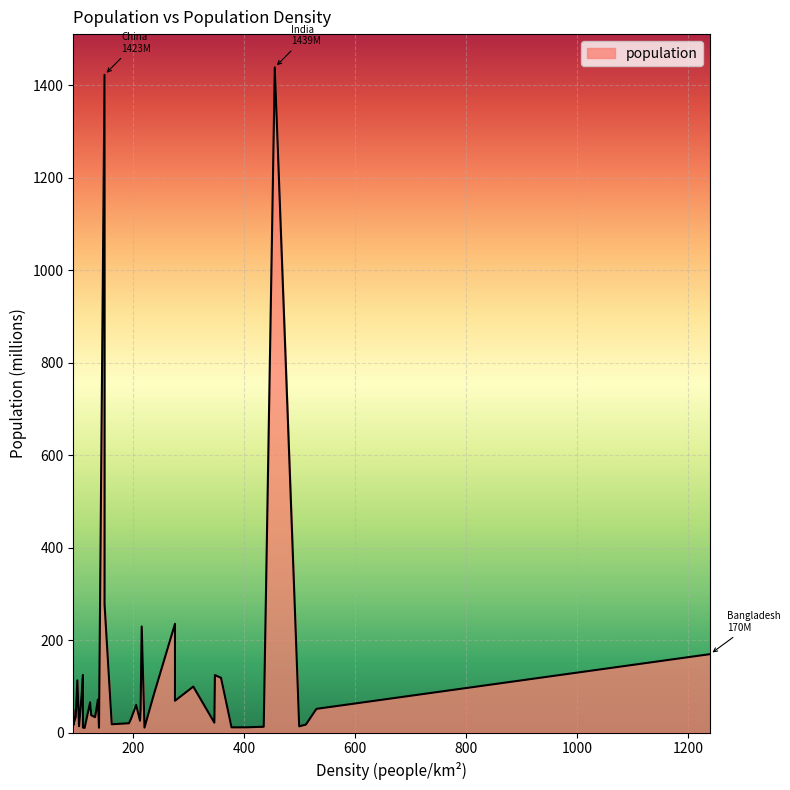

List the labels in order of value, largest first.

455, 148, 148, 275, 215, 1240, 109, 347, 358, 99, 308, 107, 237, 136, 275, 122, 205, 530, 213, 92, 124, 96, 131, 196, 212, 346, 192, 161, 92, 511, 92, 102, 499, 435, 404, 377, 109, 220, 138, 112